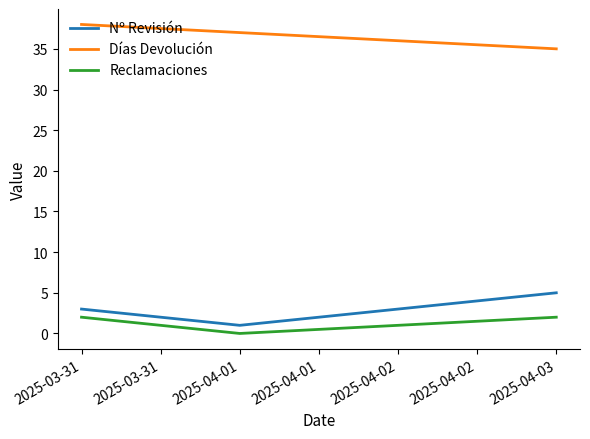

What is the spread (max minus min) of values at 2025-04-03?

33